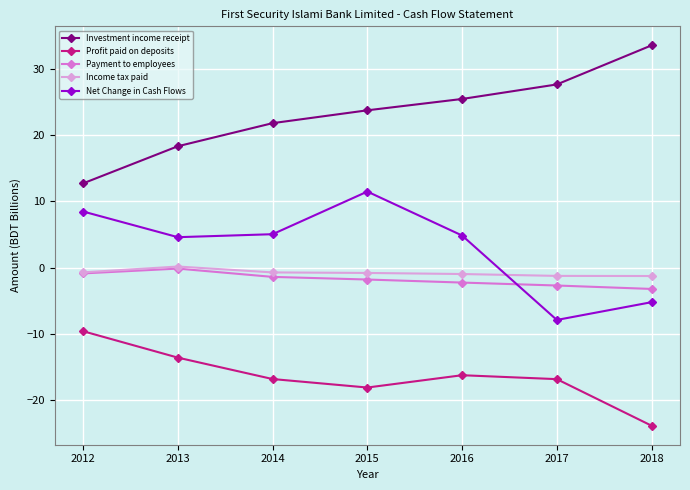

True or false: Profit paid on deposits has more than 0 interior local peaks.

True